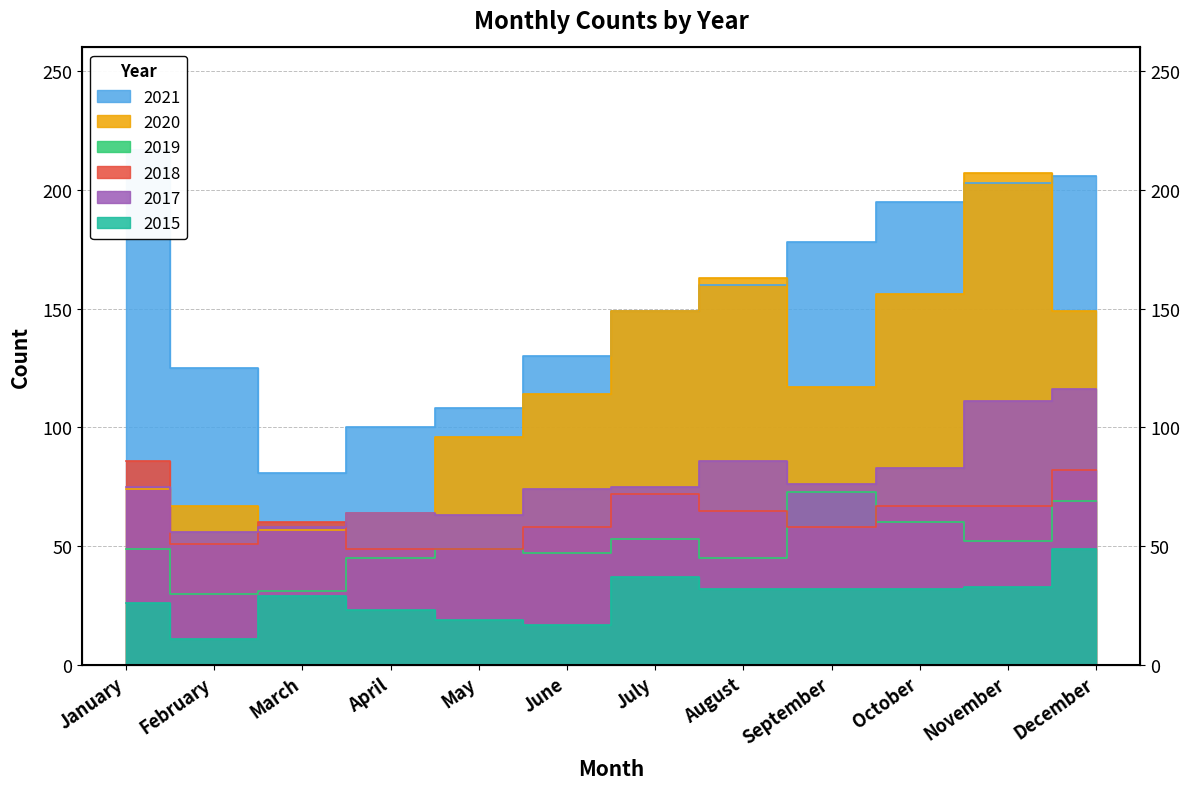

The value of 2019 at February is 15. True or false?

False